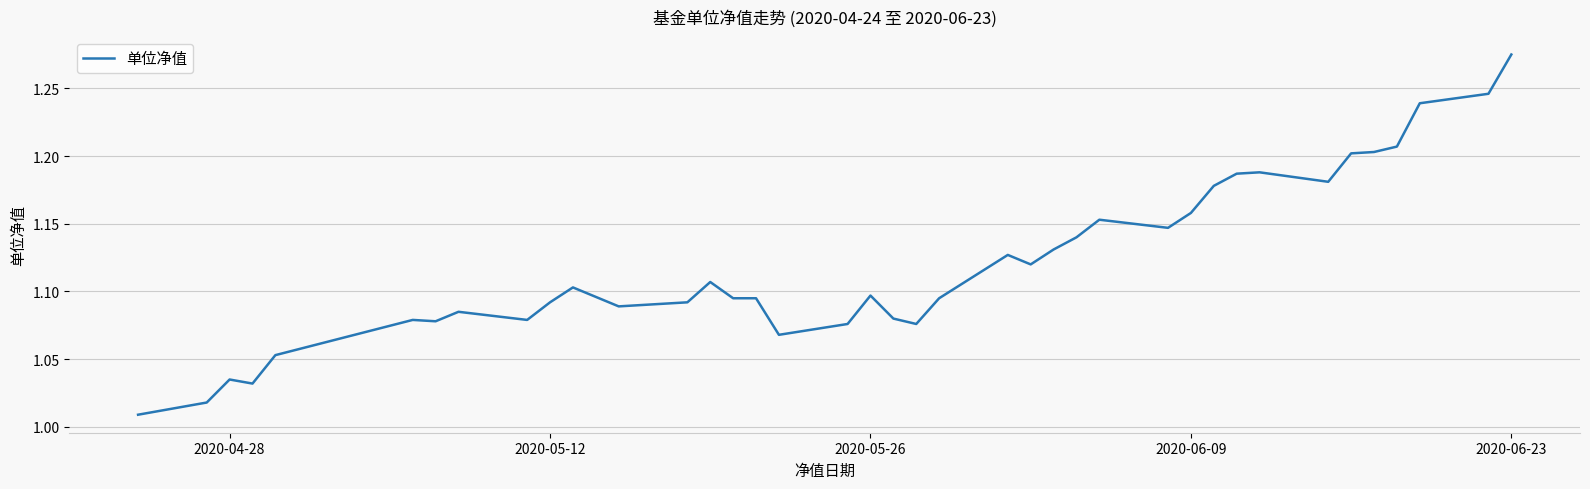

What is the difference between the maximum and minimum values?

0.3